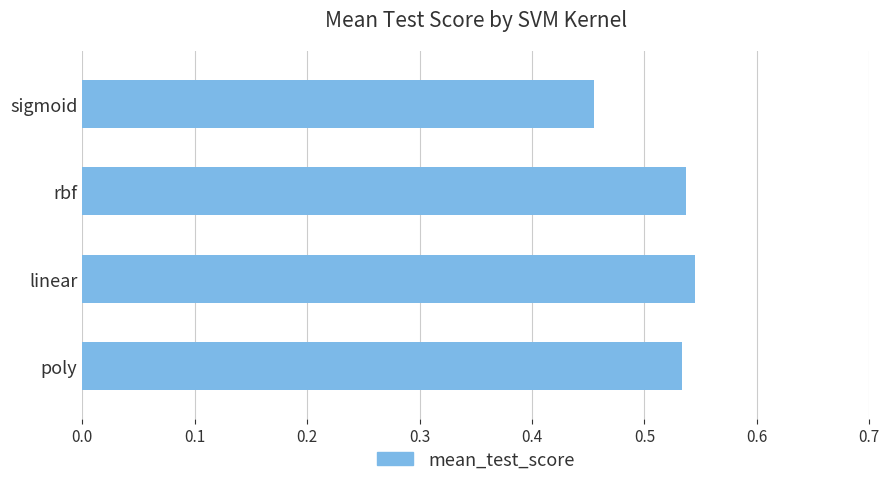

Count the values in the range 0 to 1.

4